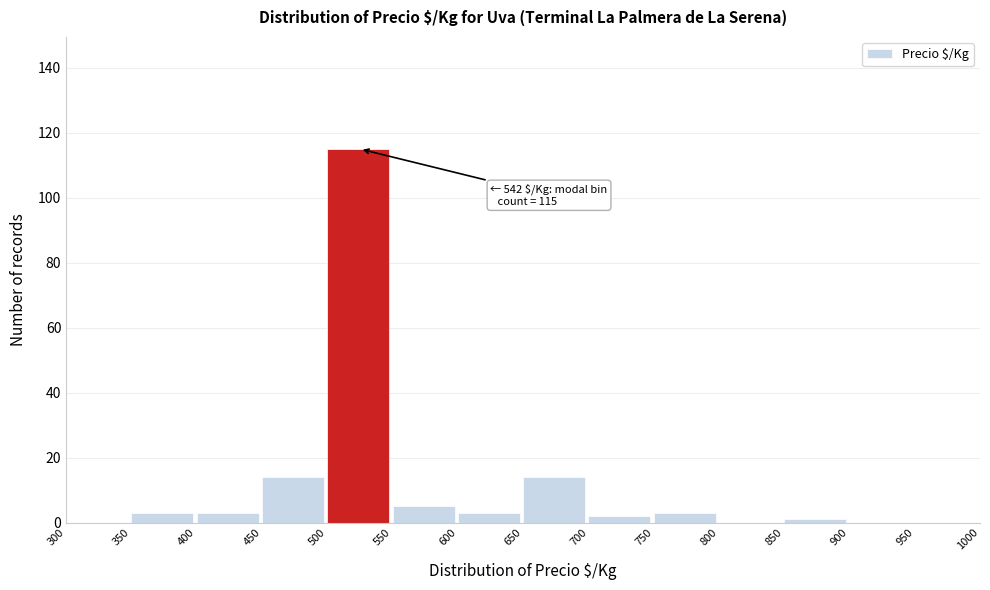

Over which range of the x-axis is the bar tallest?

500 to 550